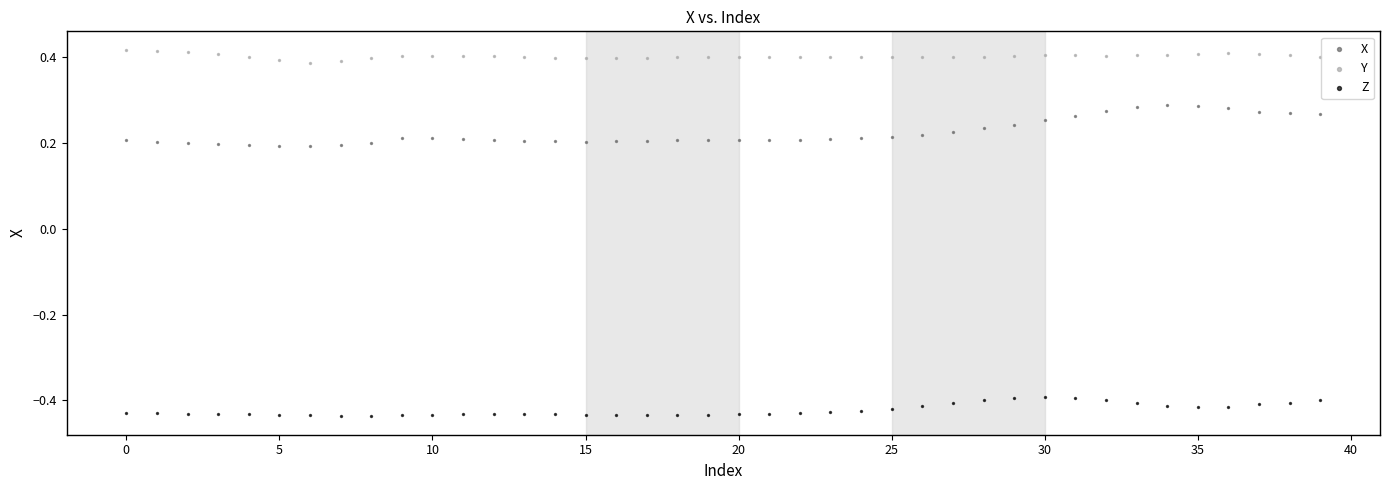

Across all data points, what is the range of Y values (max minus min)?

0.9